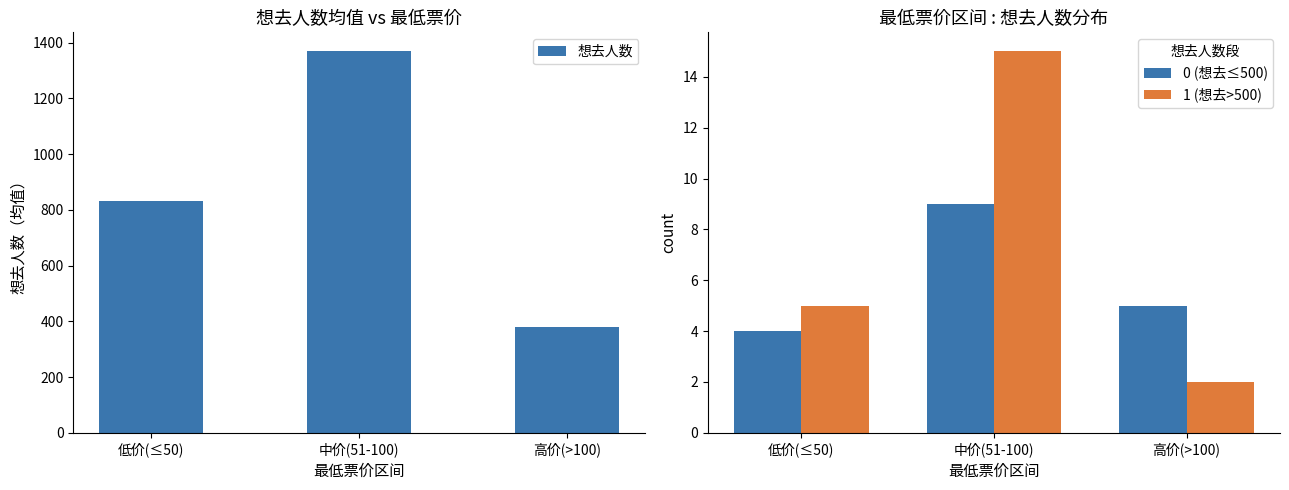

Reading right to left, what are all the values shown in this chart?

想去人数: 380.3	1369.0	833.7
0 (想去≤500): 5.0	9.0	4.0
1 (想去>500): 2.0	15.0	5.0